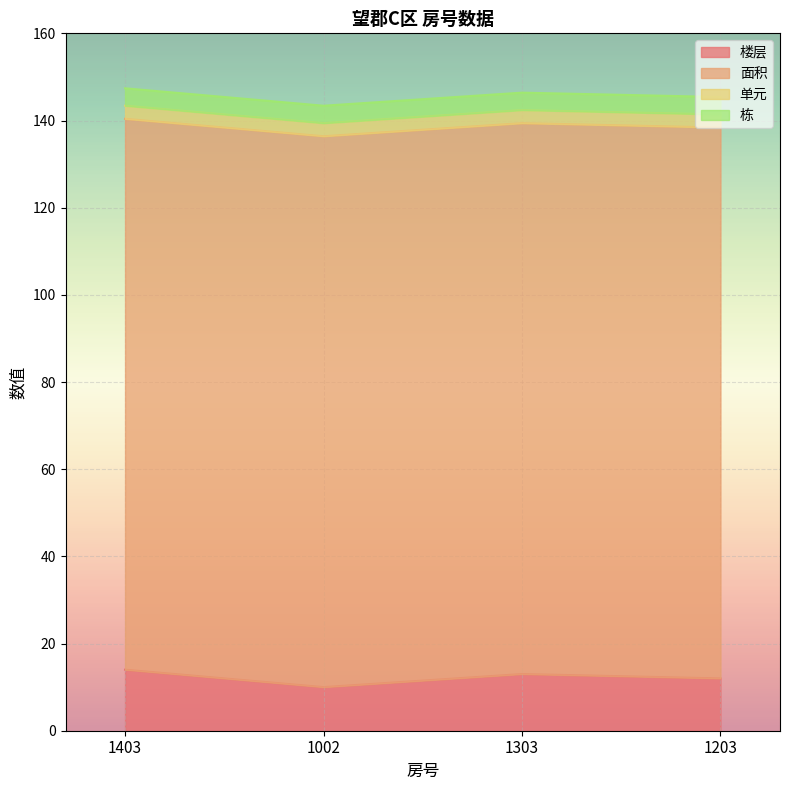

The value of 楼层 at 1002 is 10.0. True or false?

True